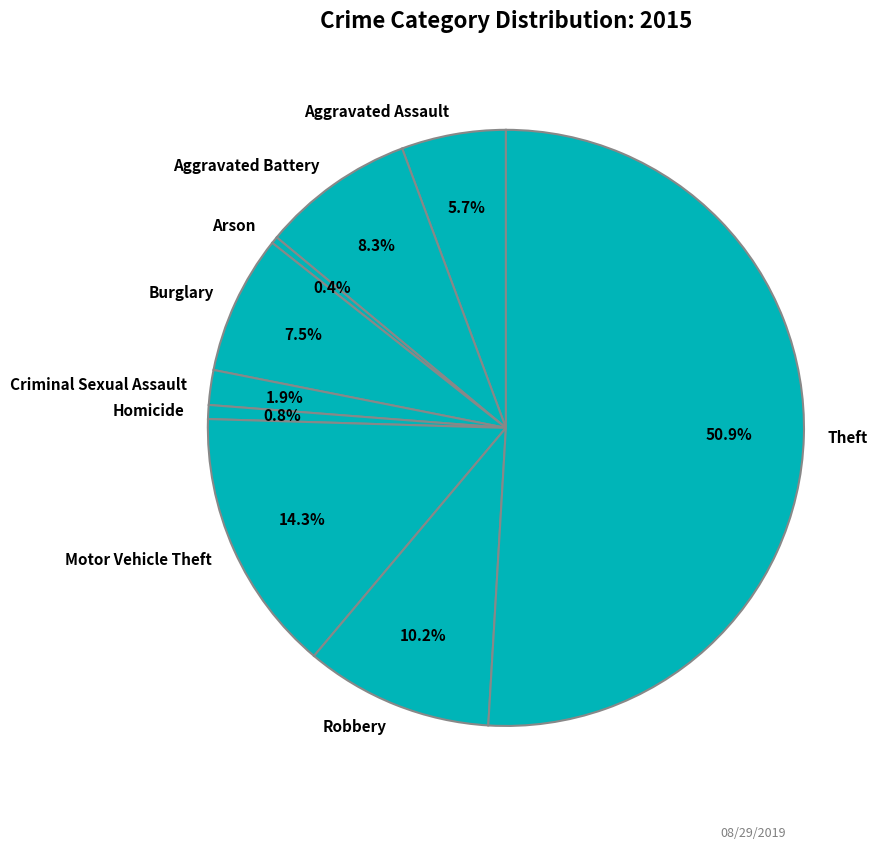

Which slice is the largest?

Theft